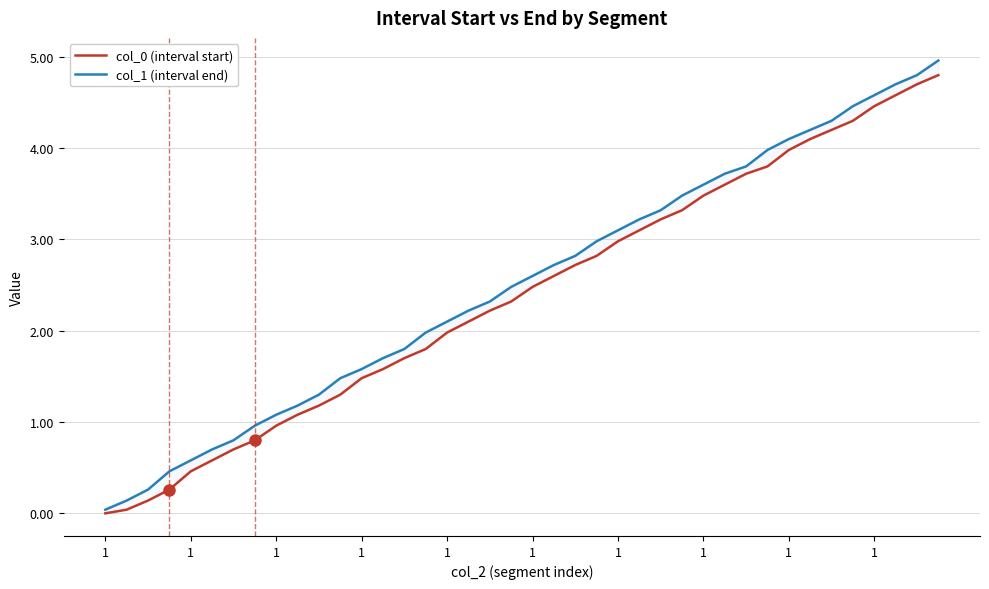

What is the sum of the col_0 (interval start) values at 1 and 1?

0.6